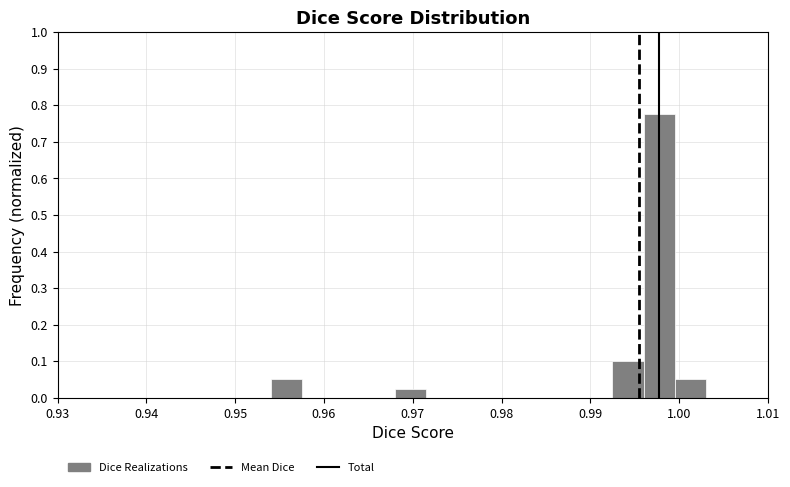

Around what value on the x-axis is the tallest bar? Give the approximate position of its centre, as read against the axis.

0.998